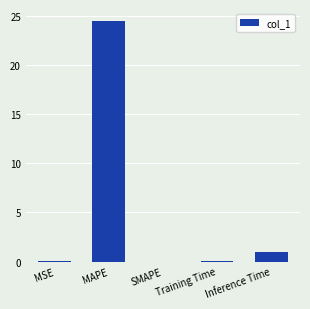

What is the sum of the values at Inference Time and SMAPE?

1.0